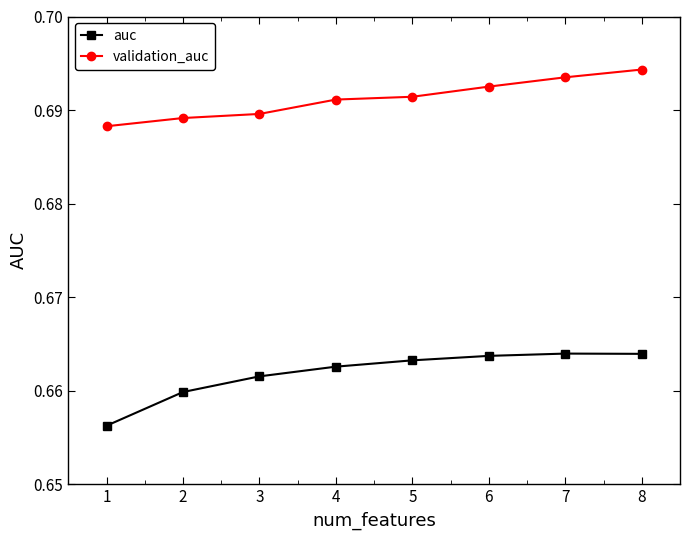

At 4, list the series in order from largest to smallest.

validation_auc, auc